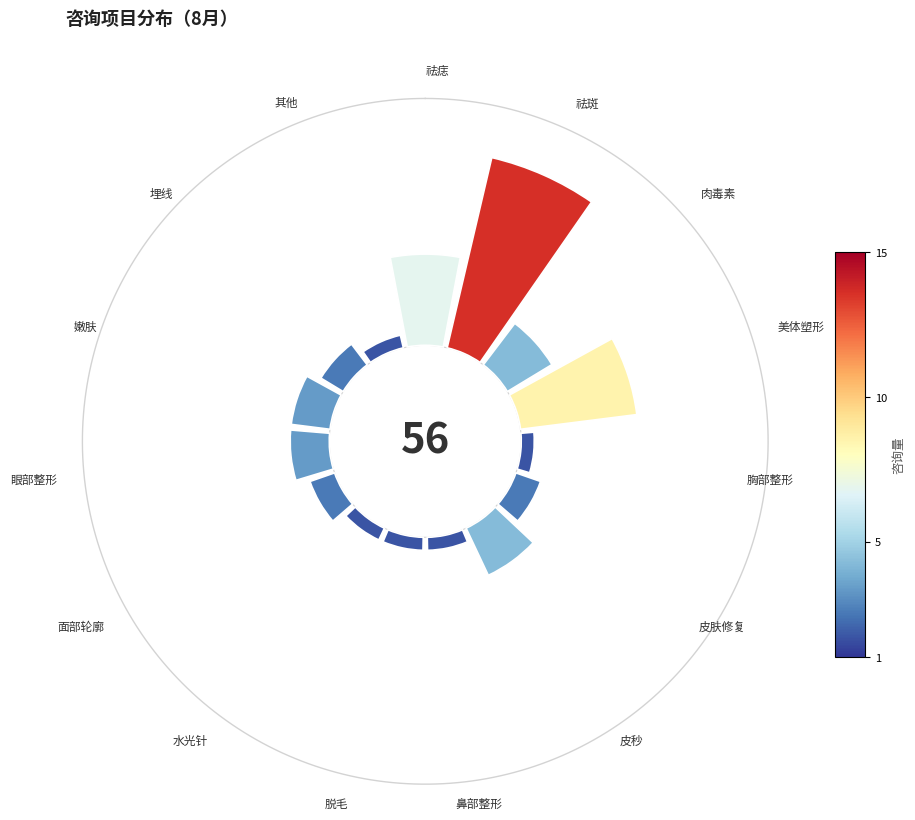

To the nearest percent, what is the difference between the largest and smallest slice percentages?

25%